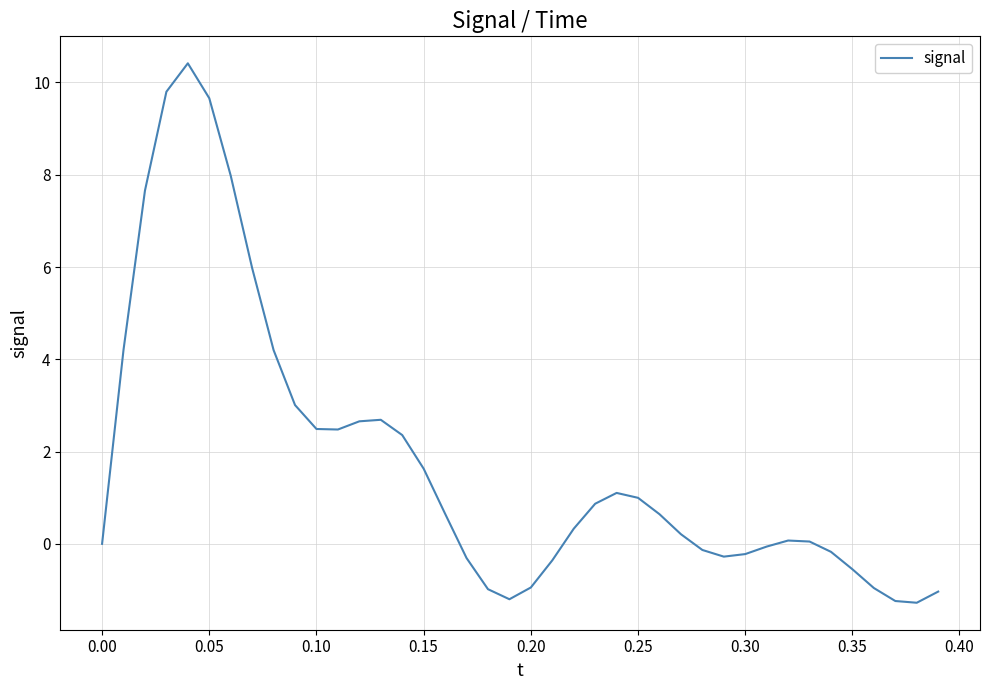

What is the maximum value shown in the chart?

10.4